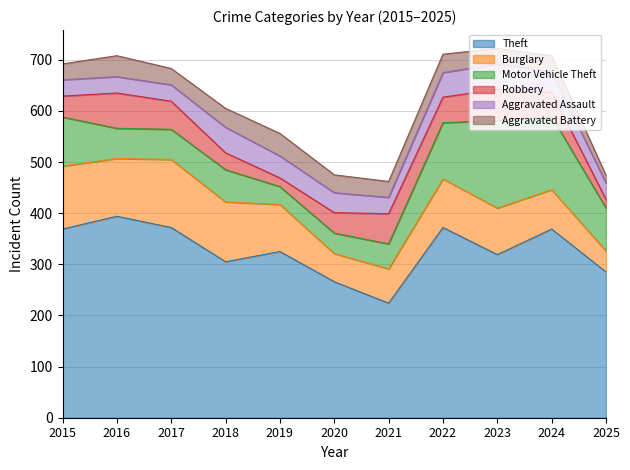

True or false: Burglary and Robbery cross at least once.

False